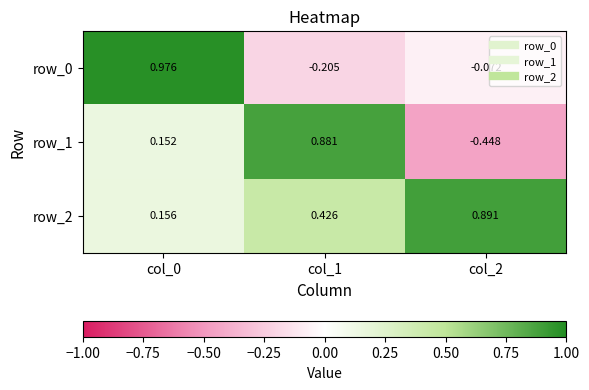

What is the sum of all row_2 values?

1.5